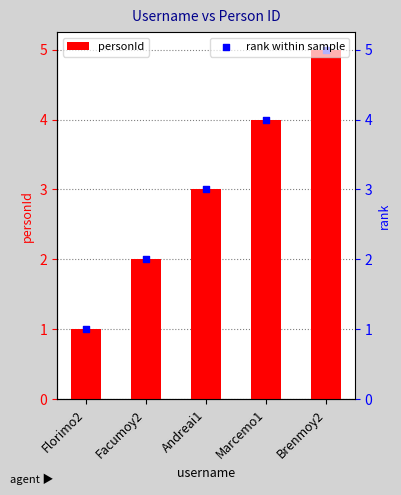

Is the value of rank within sample at Brenmoy2 greater than the value of personId at Marcemo1?

Yes